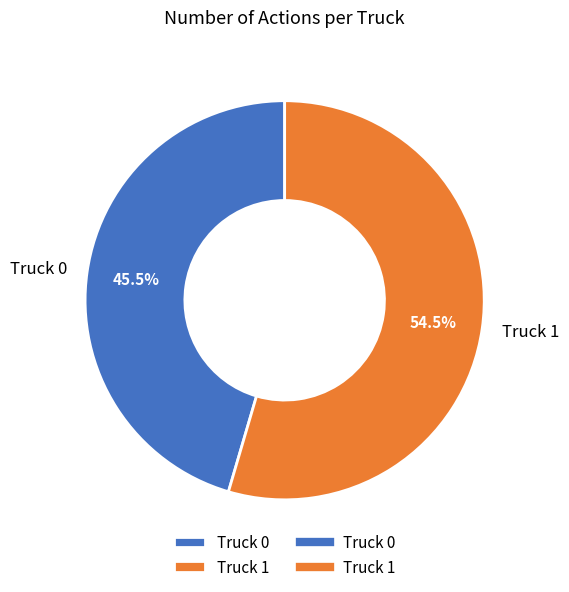

To the nearest percent, what is the difference between the largest and smallest slice percentages?

9%